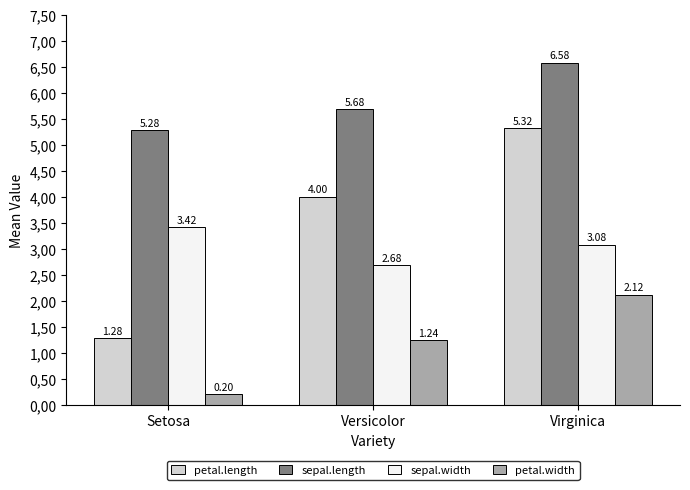

What is the value of the petal.width bar at the 3rd from the left?

2.1